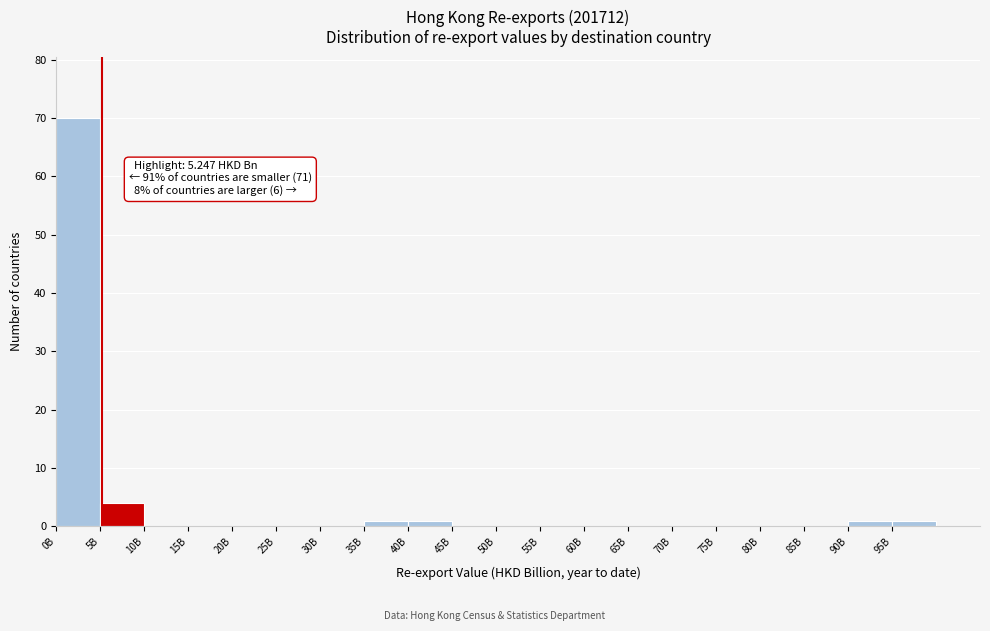

Reading left to right, what are all the values shown in this chart?

0B=70	5B=4	10B=0	15B=0	20B=0	25B=0	30B=0	35B=1	40B=1	45B=0	50B=0	55B=0	60B=0	65B=0	70B=0	75B=0	80B=0	85B=0	90B=1	95B=1